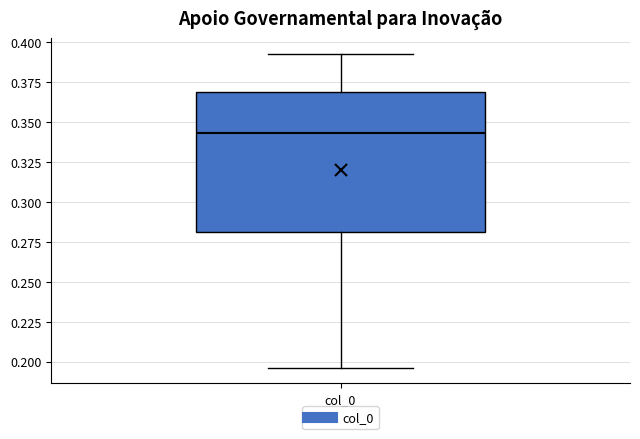

Transcribe this box plot: give where the median line is, the range the box spans, and where the two whiskers end, as read against the y-axis. The values are not printed on the chart, so give them approximately, as read against the axis.

median 0.345, box 0.280 to 0.370, whiskers 0.195 to 0.395